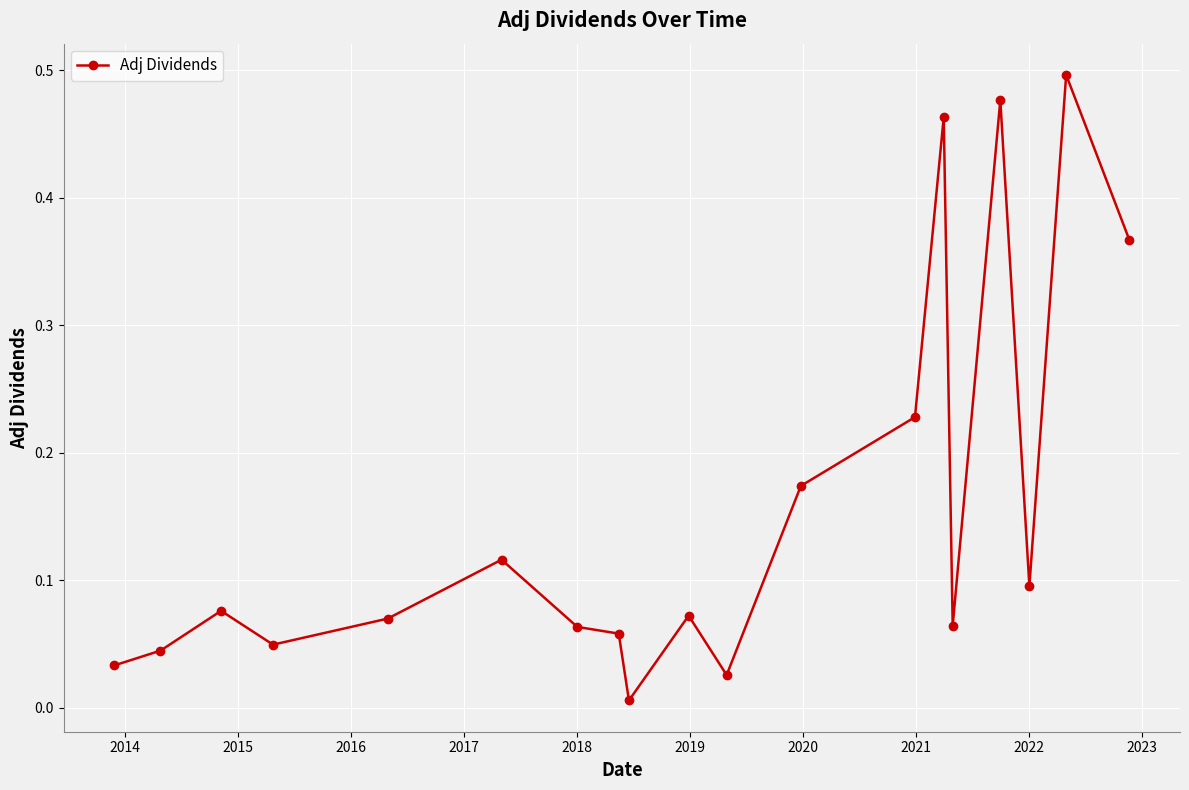

What is the sum of all values?

3.0